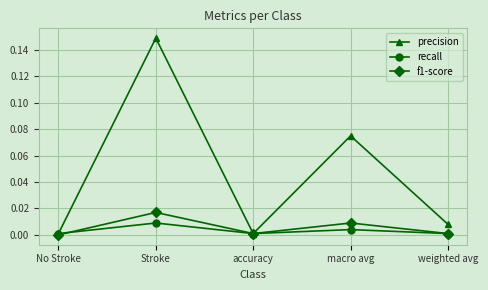

Which series has the widest spread of values?

precision